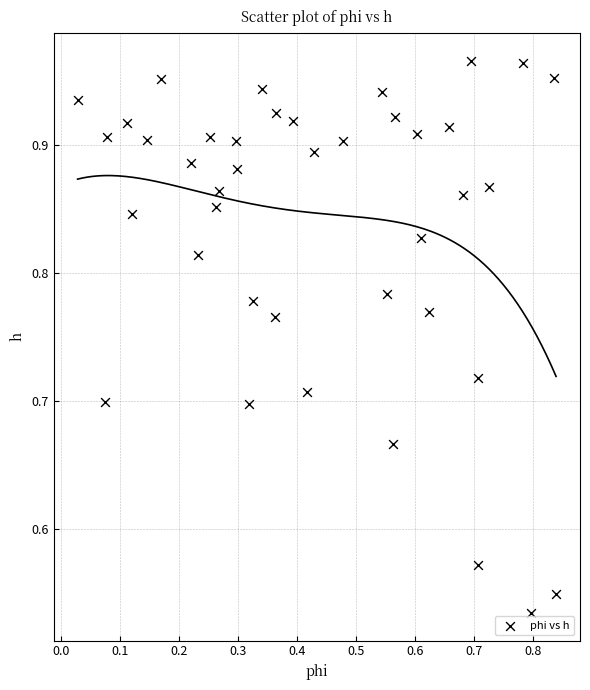

What is the range of Y values (max minus min)?

0.4